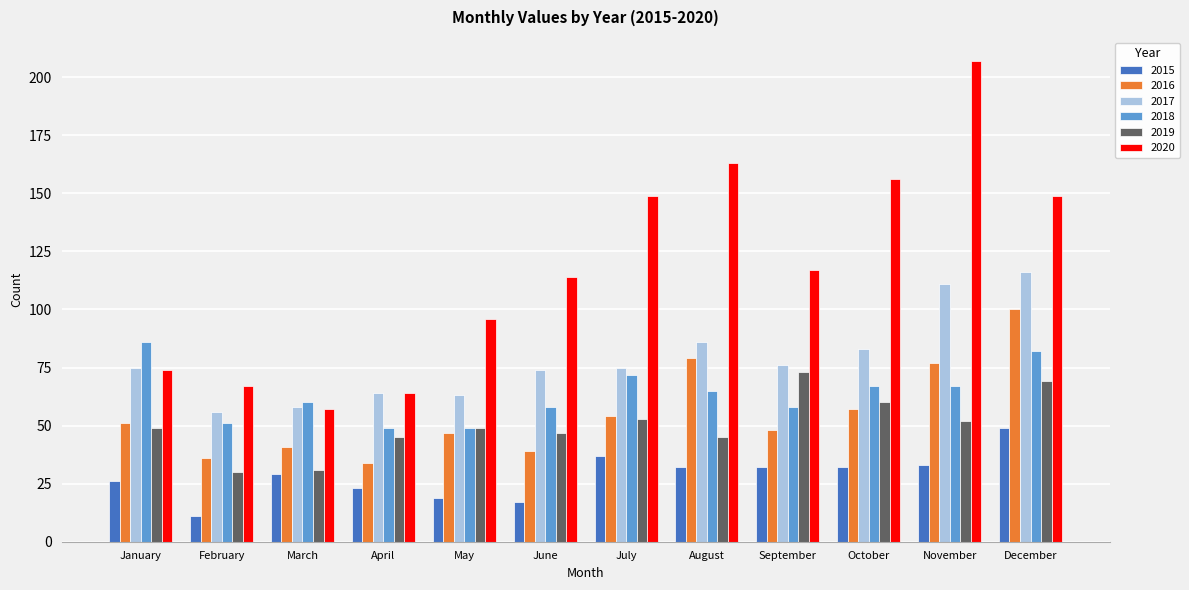

How many groups of bars are there?

12